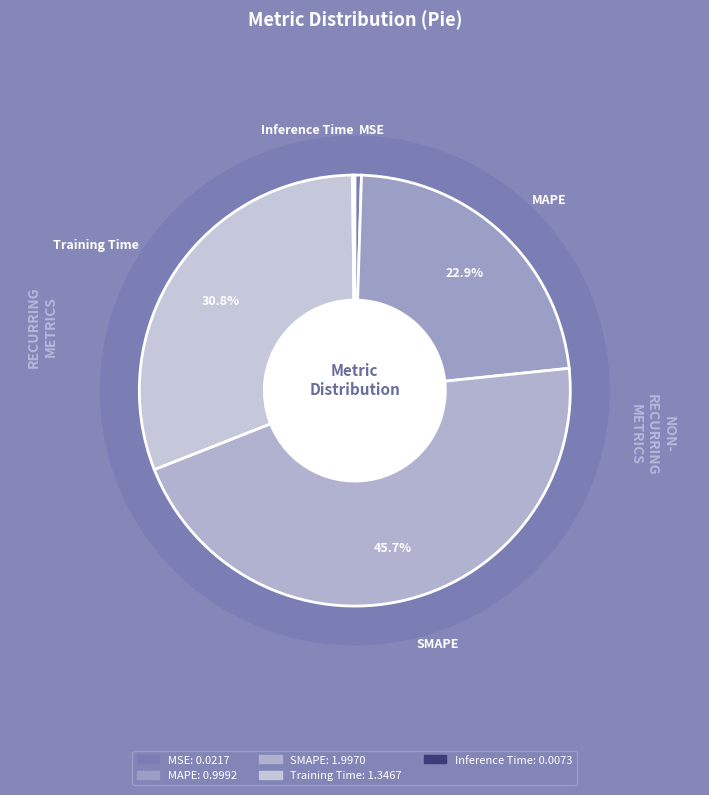

What is the largest slice in the pie chart?

SMAPE